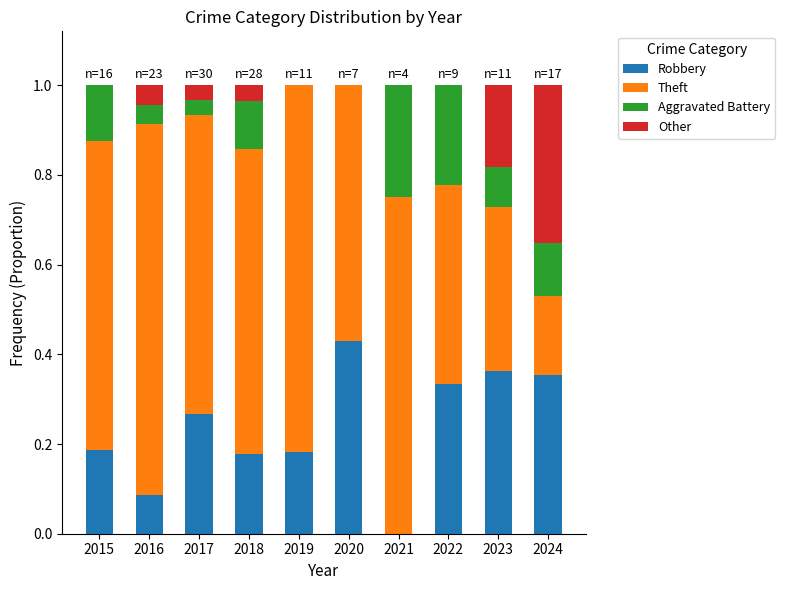

At which label does Robbery reach its peak?

2020